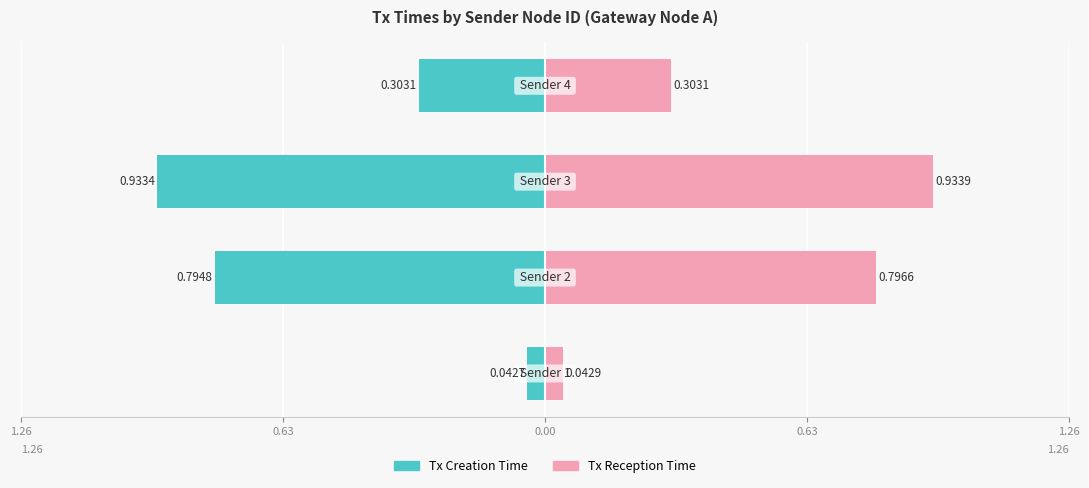

The value of Tx Reception Time at 0.00 is 1.3. True or false?

False